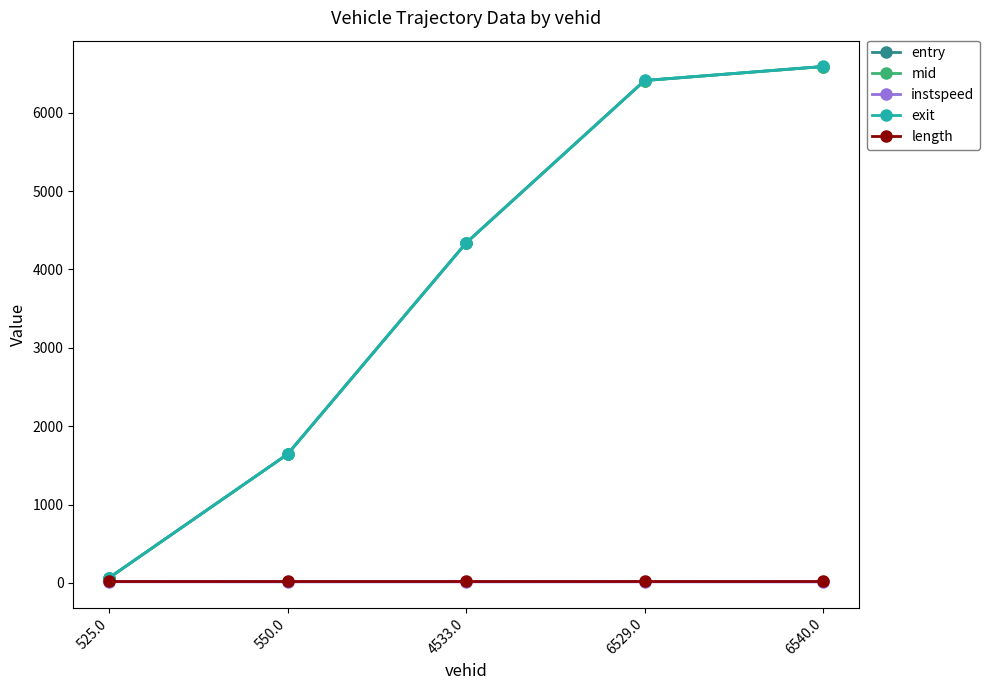

Which series has the widest spread of values?

exit